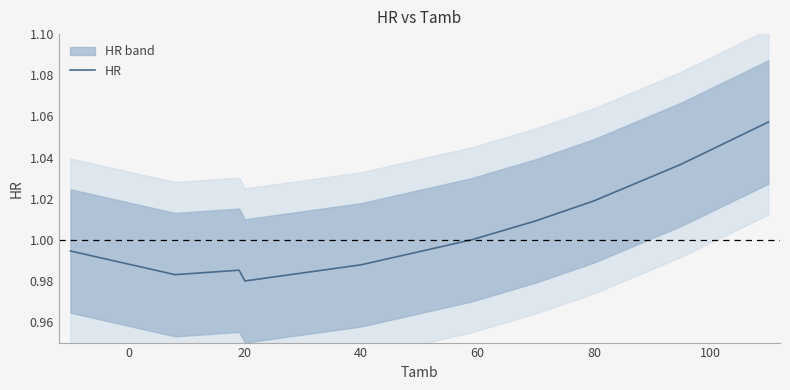

Is it true that HR equals 1.7 at 20?

False